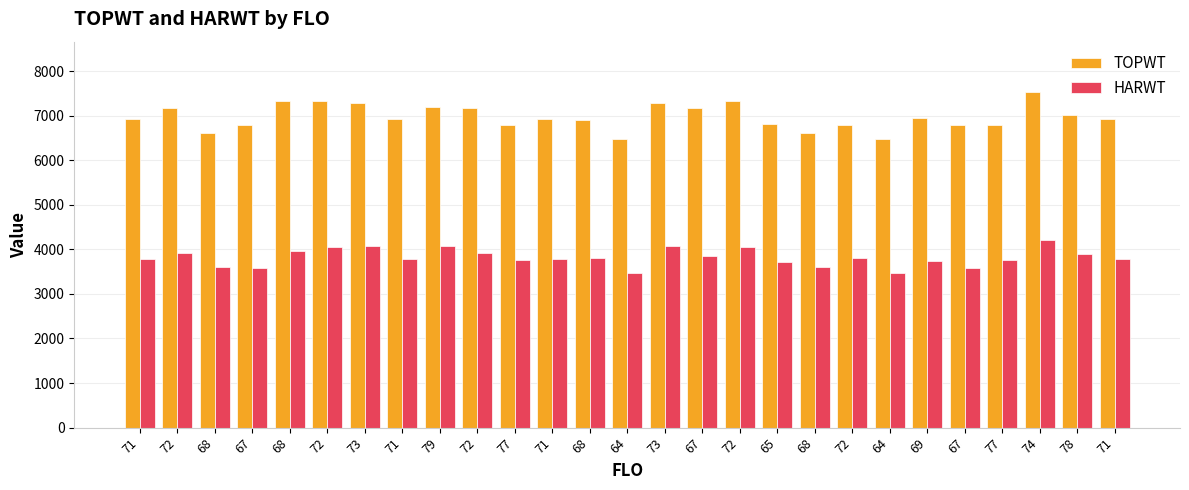

Is it true that HARWT equals 3758 at 77?

True